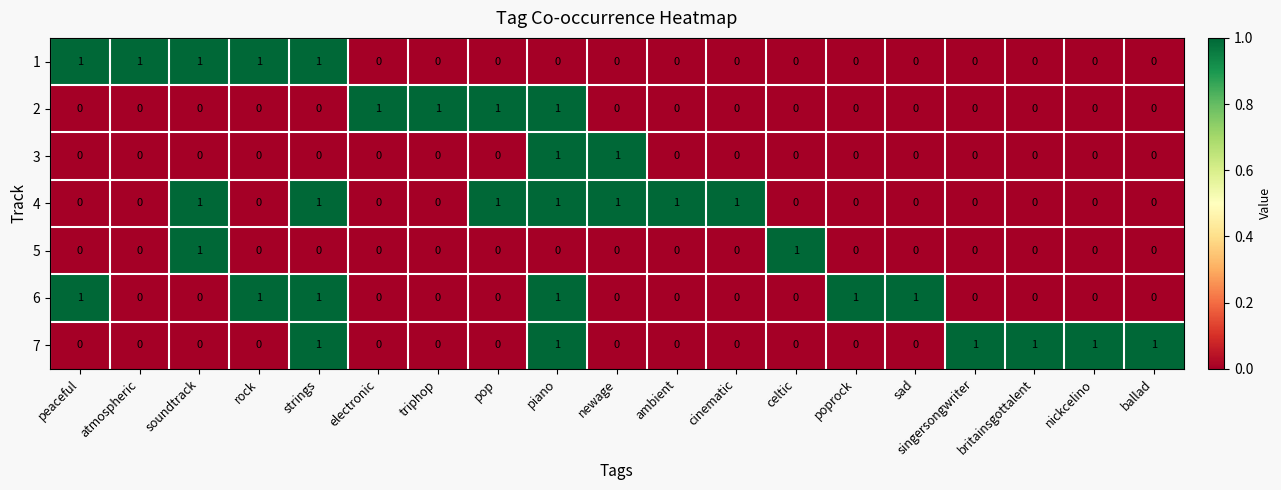

The 4 series shows 1 at piano. True or false?

True